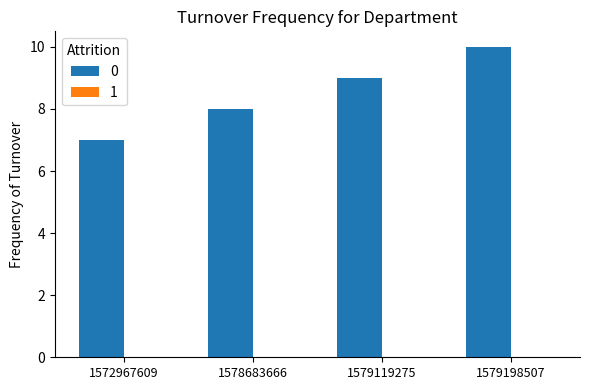

What is the maximum value shown in the chart?

10